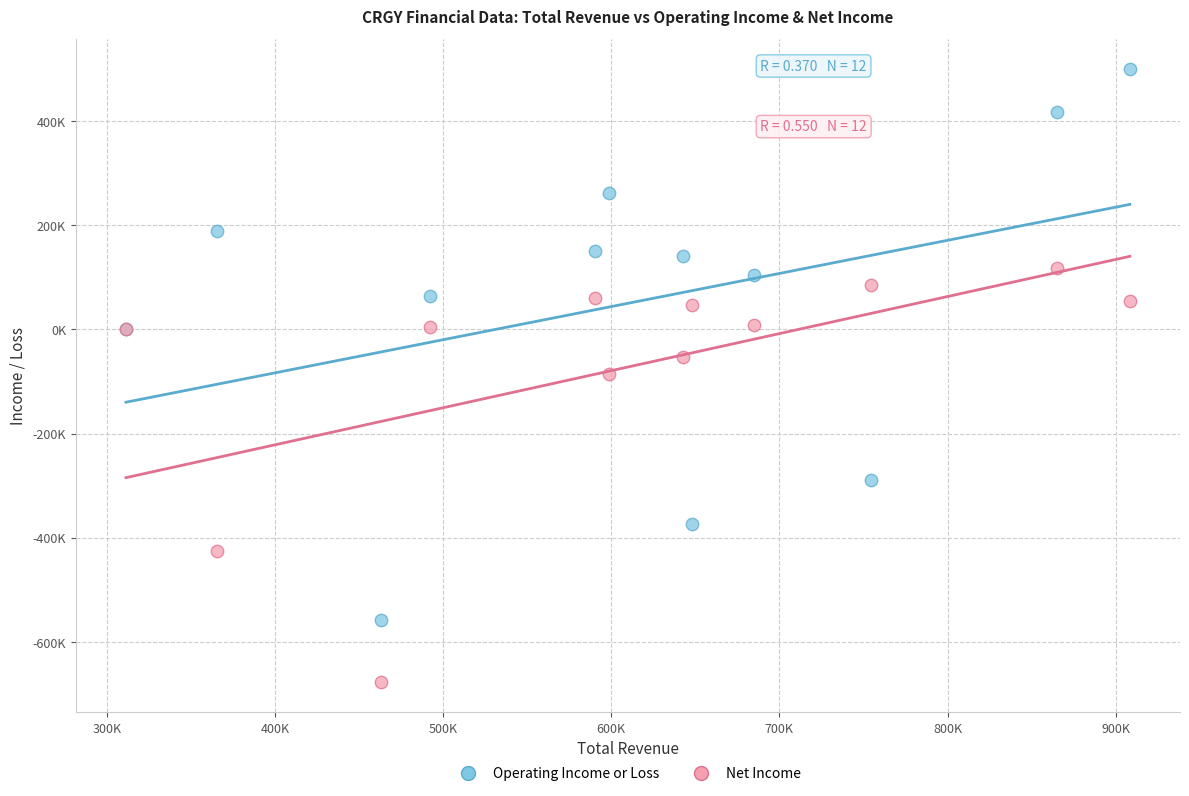

Which series contains the lowest Y value?

Net Income